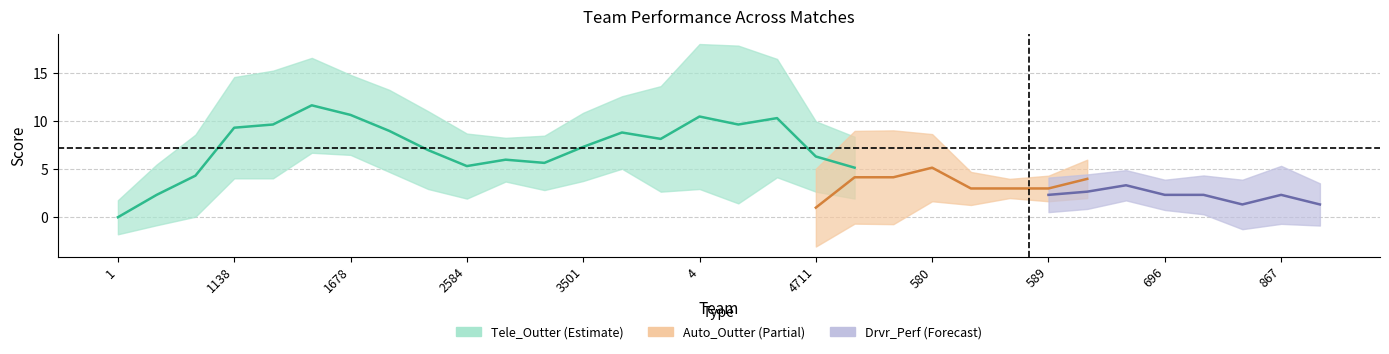

Between 299 and 2584, which is larger?

299